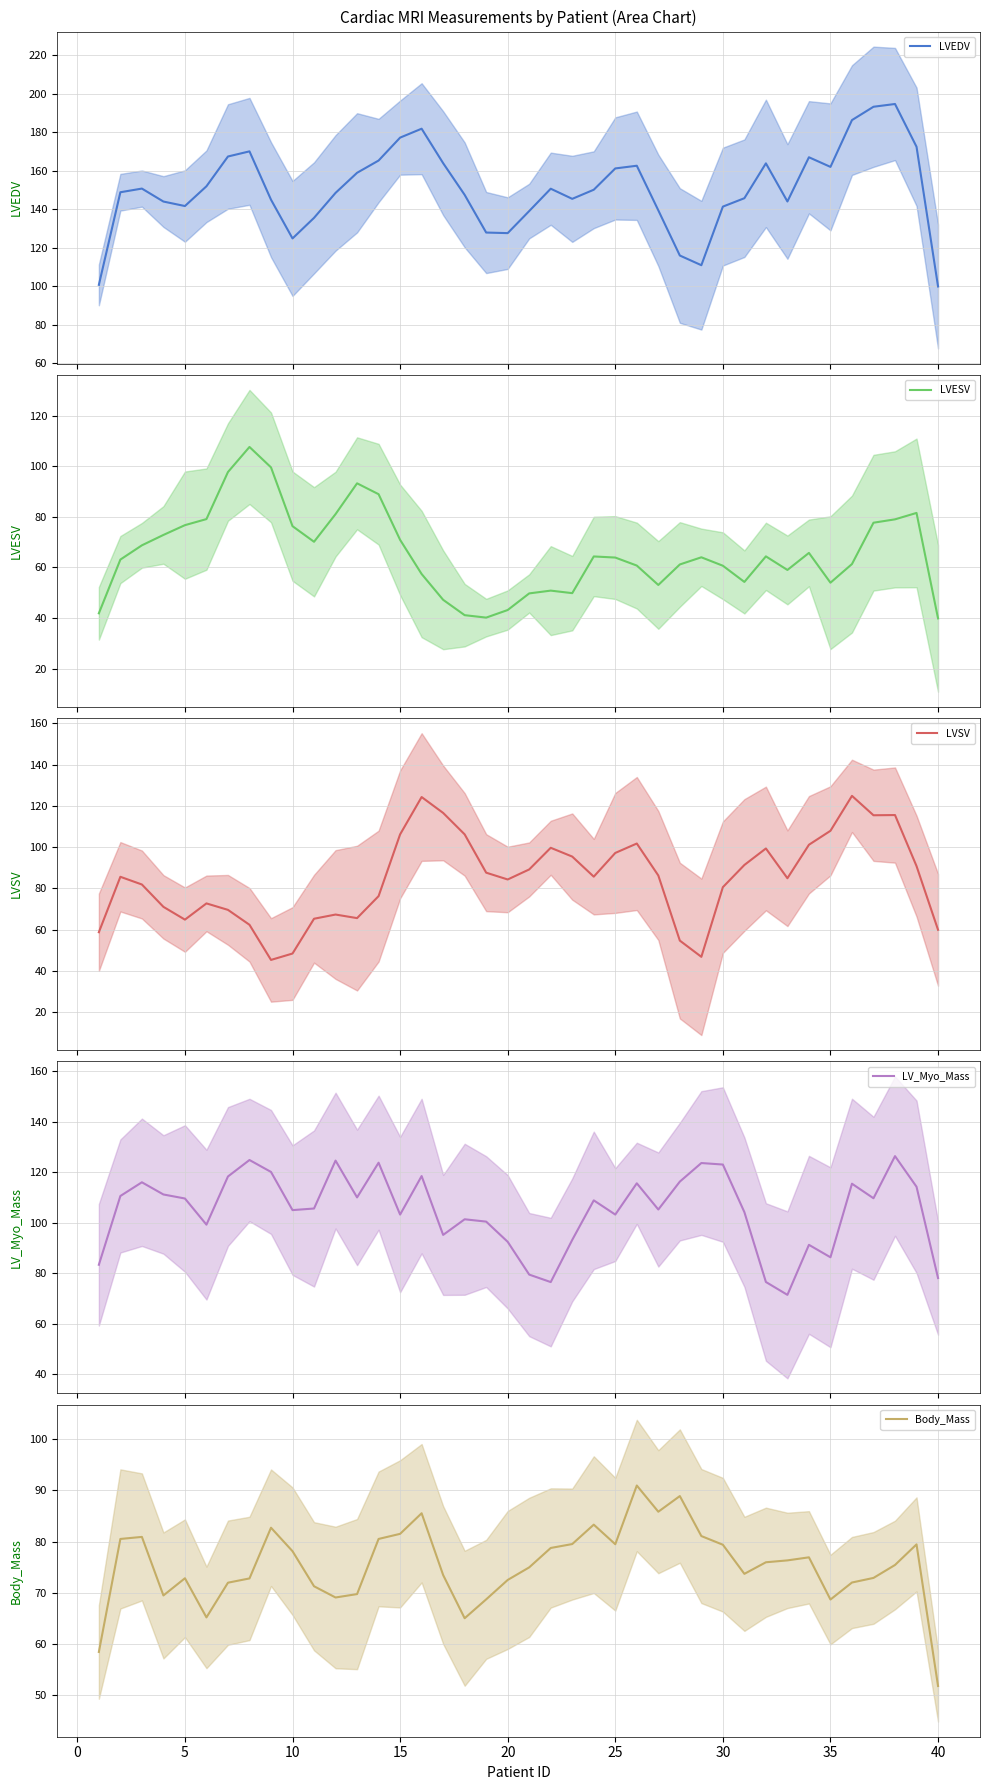

How many lines are shown in the chart?

5